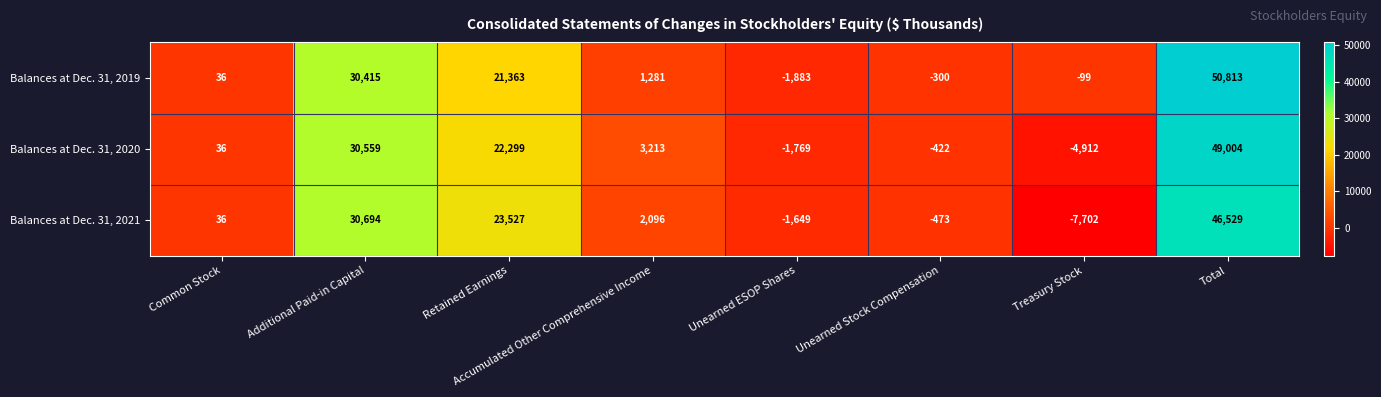

Is it true that Balances at Dec. 31, 2021 equals 36 at Common Stock?

True